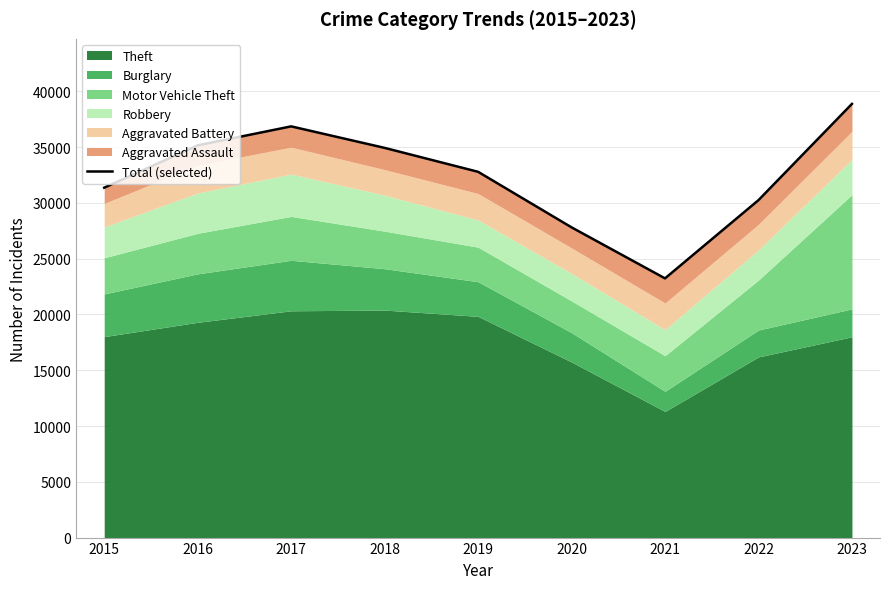

Approximately how many times larger is the value at 2020 compared to 2015?

0.9